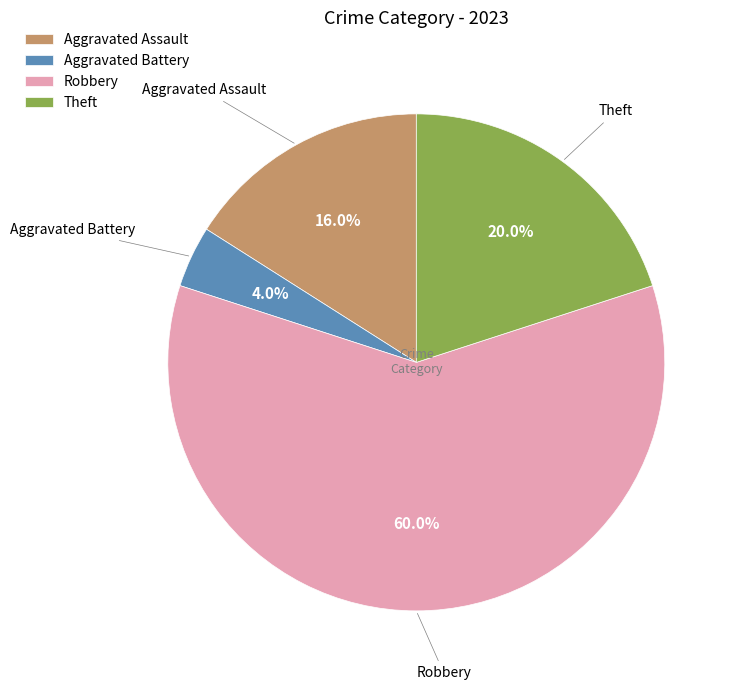

How much of the chart is everything except Aggravated Battery?

96.0%